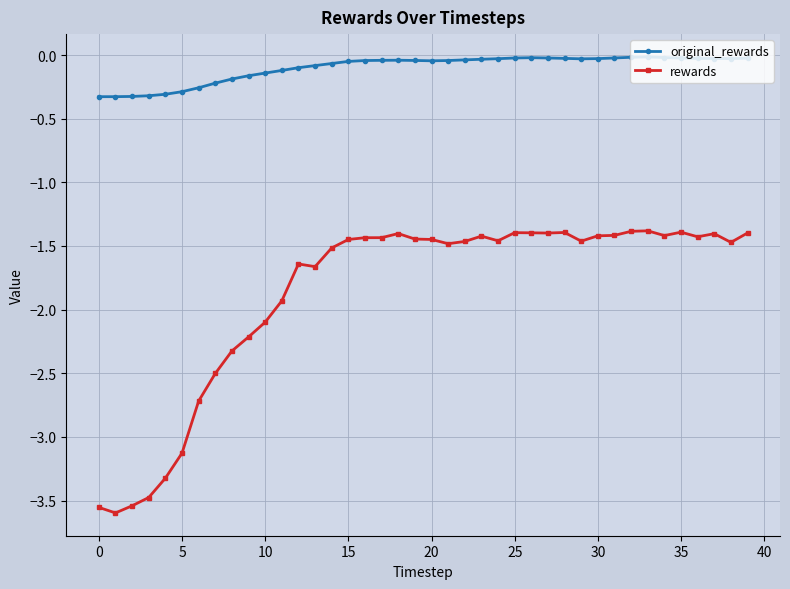

Does the chart have visible grid lines?

Yes